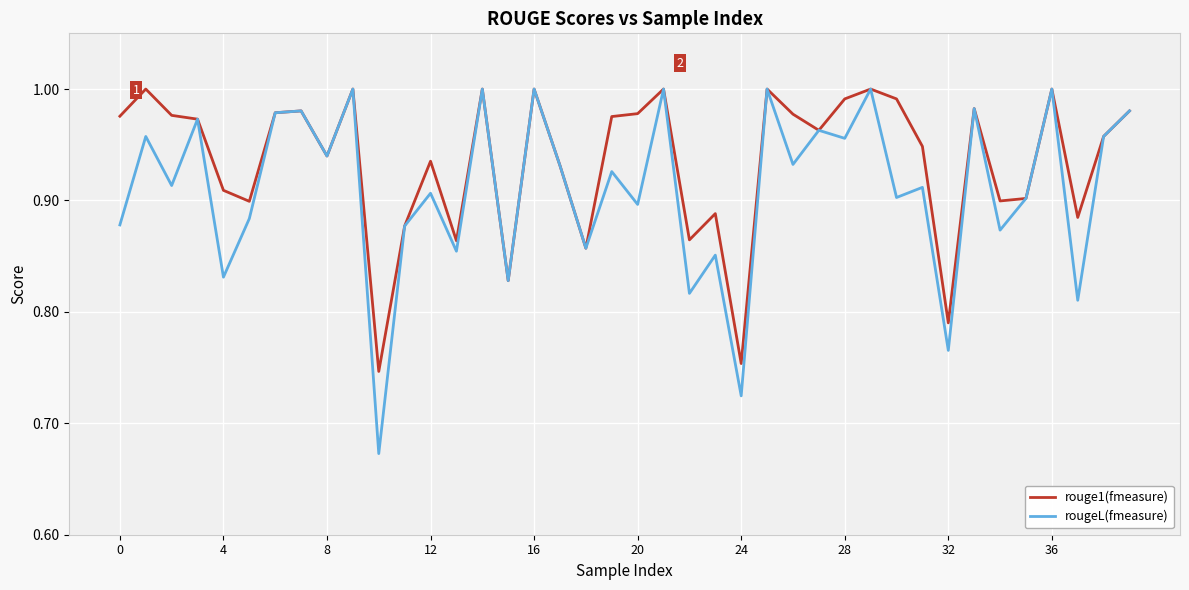

Rank the series by their average value, from lowest to highest.

rougeL(fmeasure), rouge1(fmeasure)